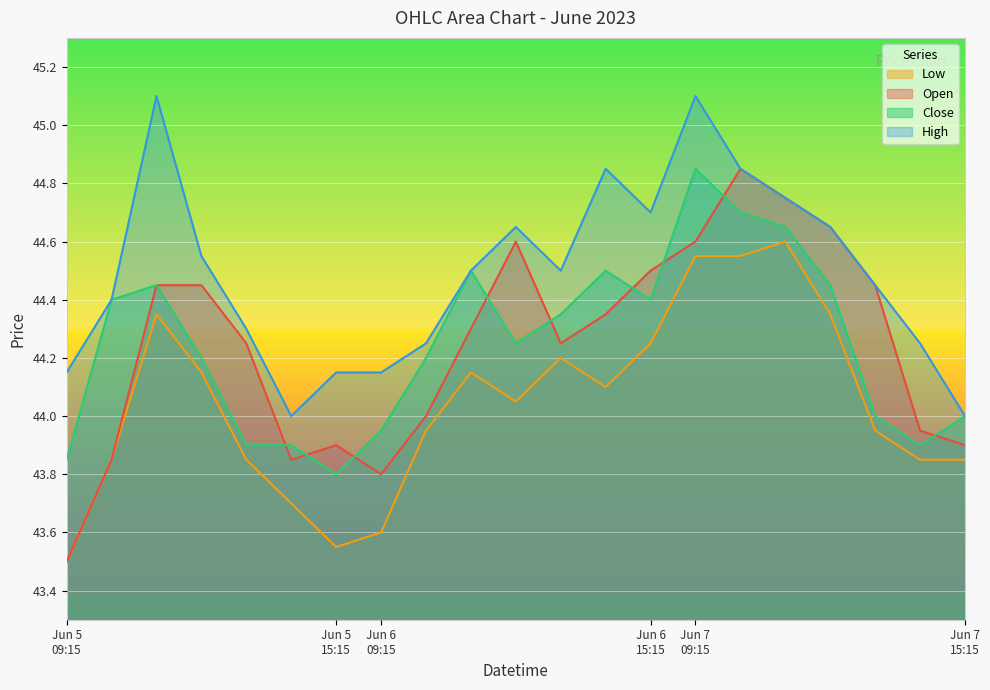

Which series has the largest total across all categories?

High